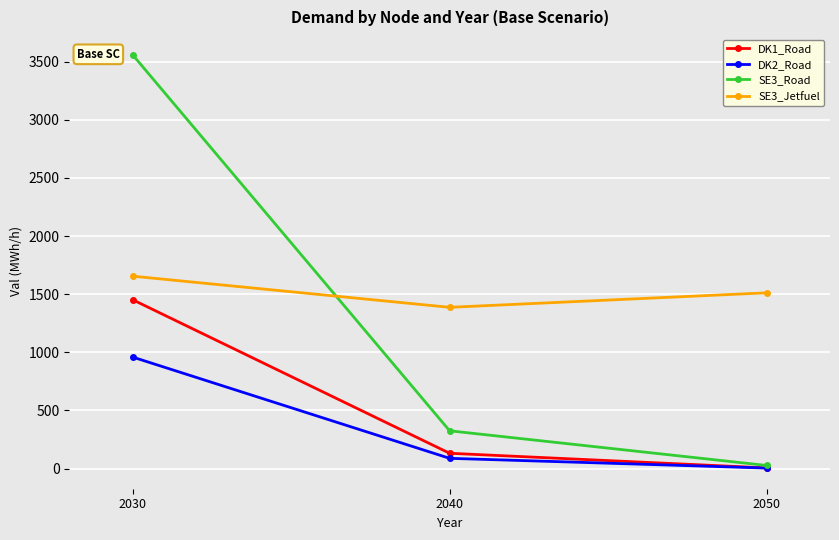

Rank the series at 2040 from highest to lowest value.

SE3_Jetfuel, SE3_Road, DK1_Road, DK2_Road